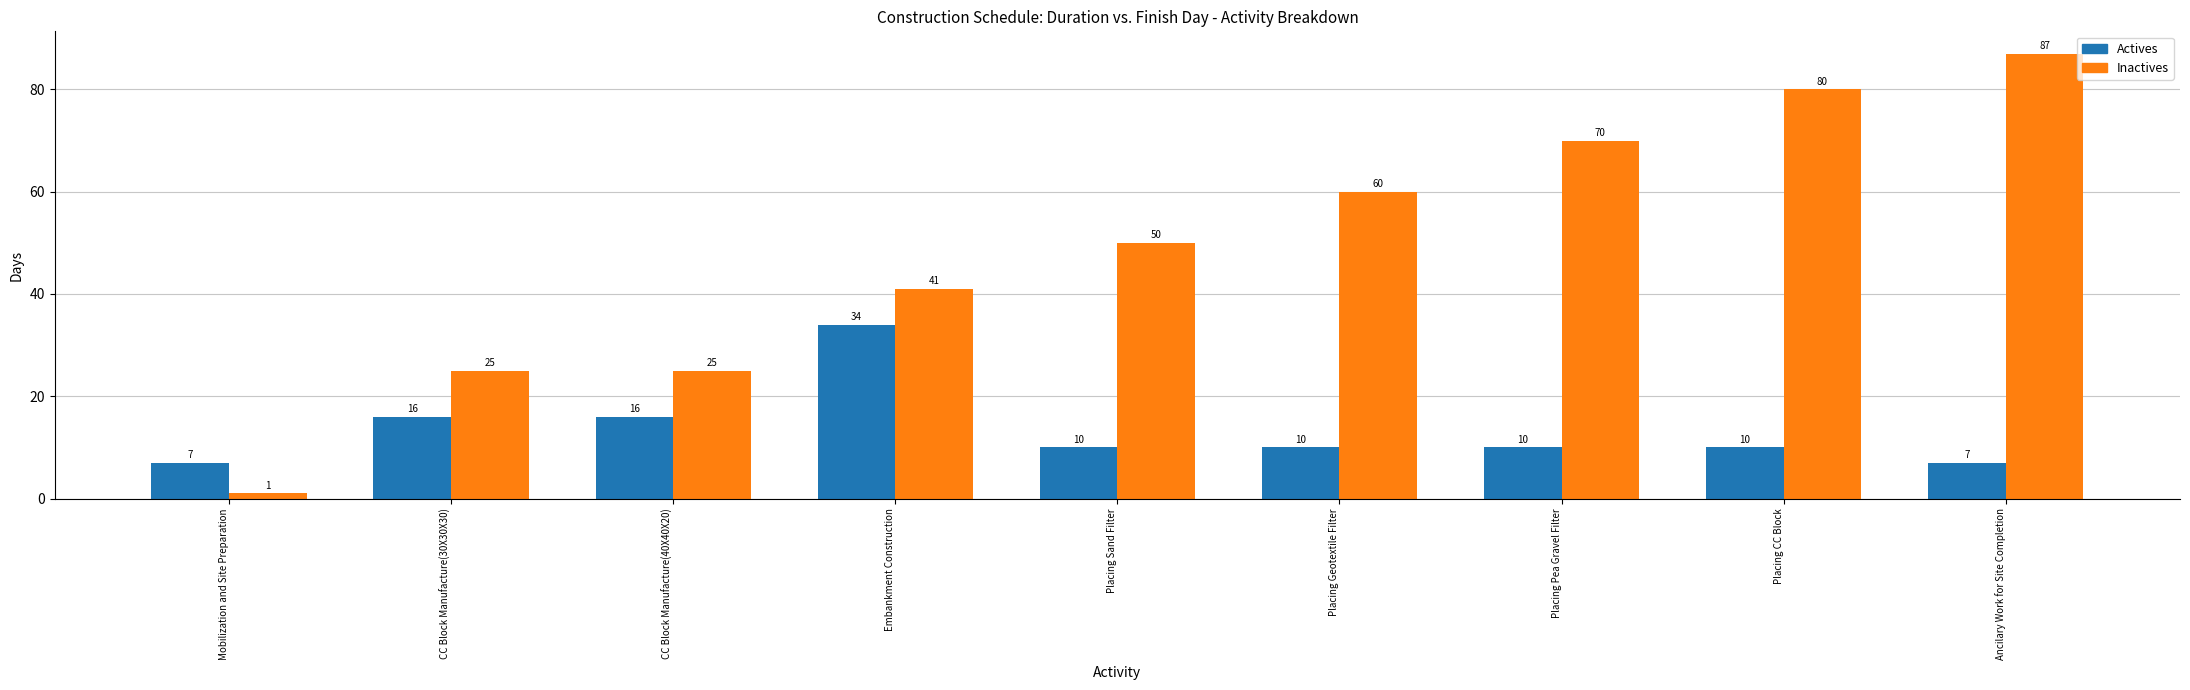

List the series in order of their overall mean, lowest first.

Actives, Inactives